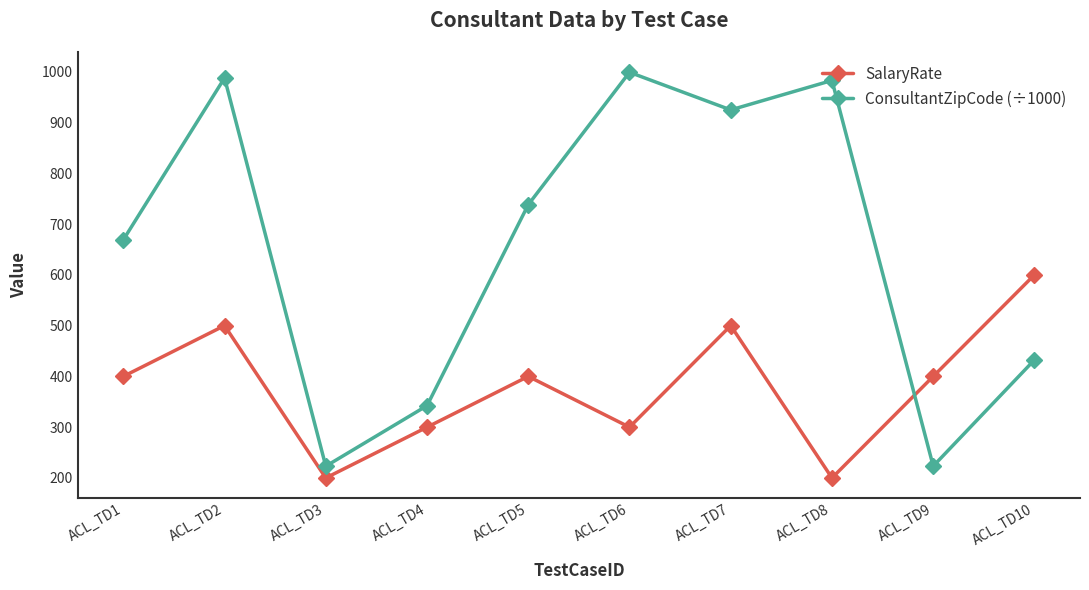

What is the maximum value for ConsultantZipCode (÷1000)?

998.8